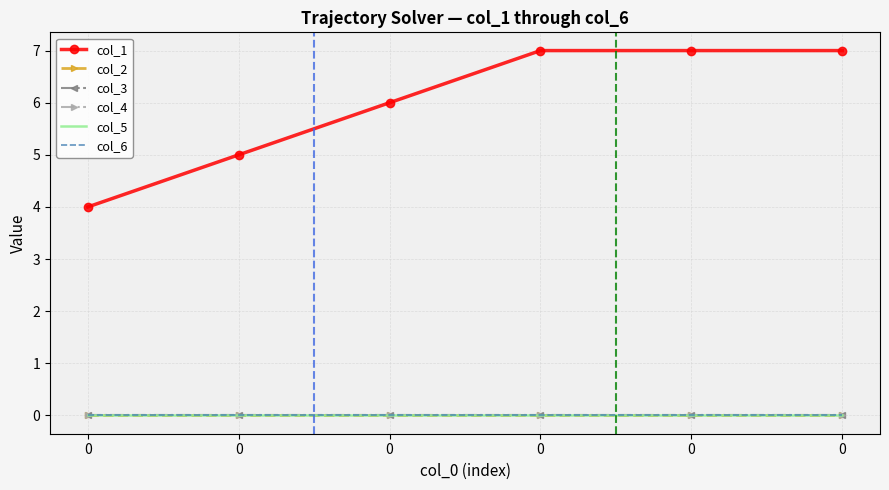

Which series has the widest spread of values?

col_1